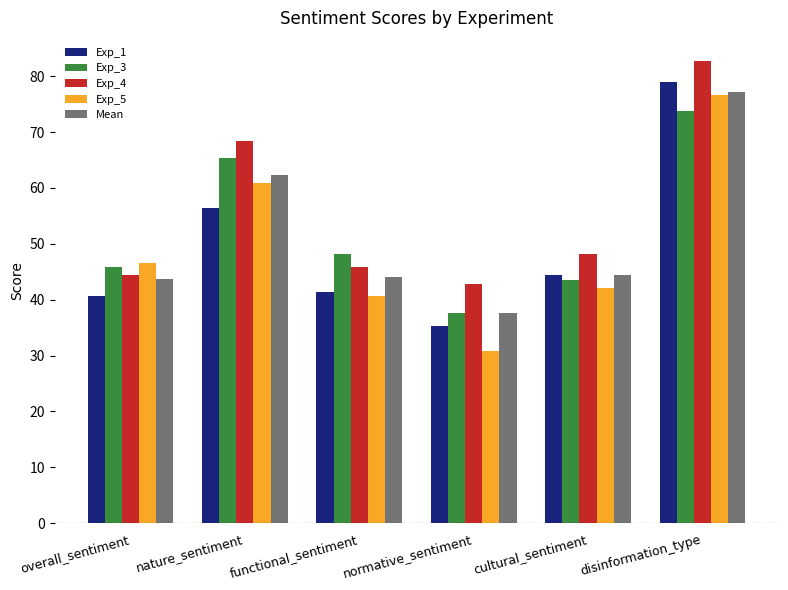

The Exp_1 series shows 41.4 at functional_sentiment. True or false?

True